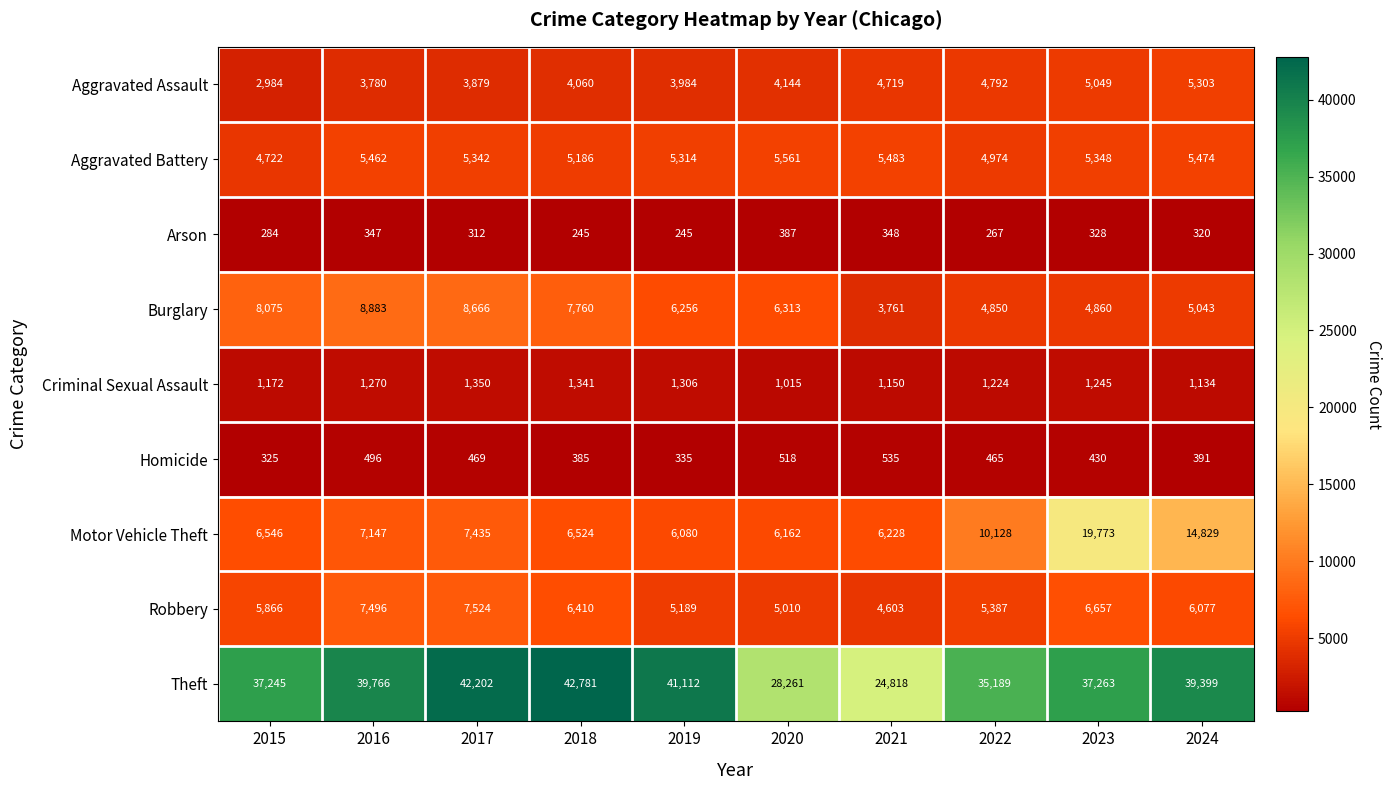

What is the sum of the Arson values at 2022 and 2023?

595